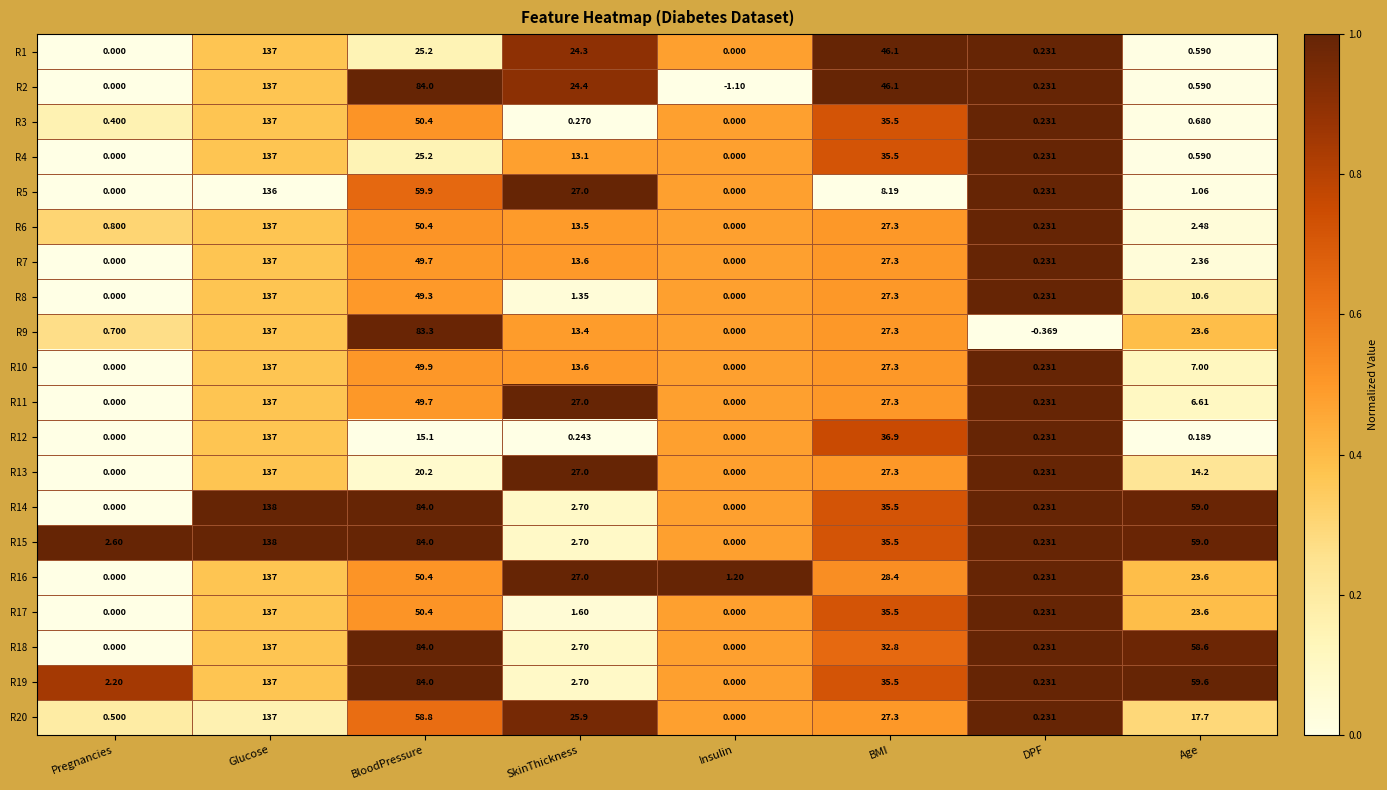

At which category does the chart reach its peak across all series?

Glucose